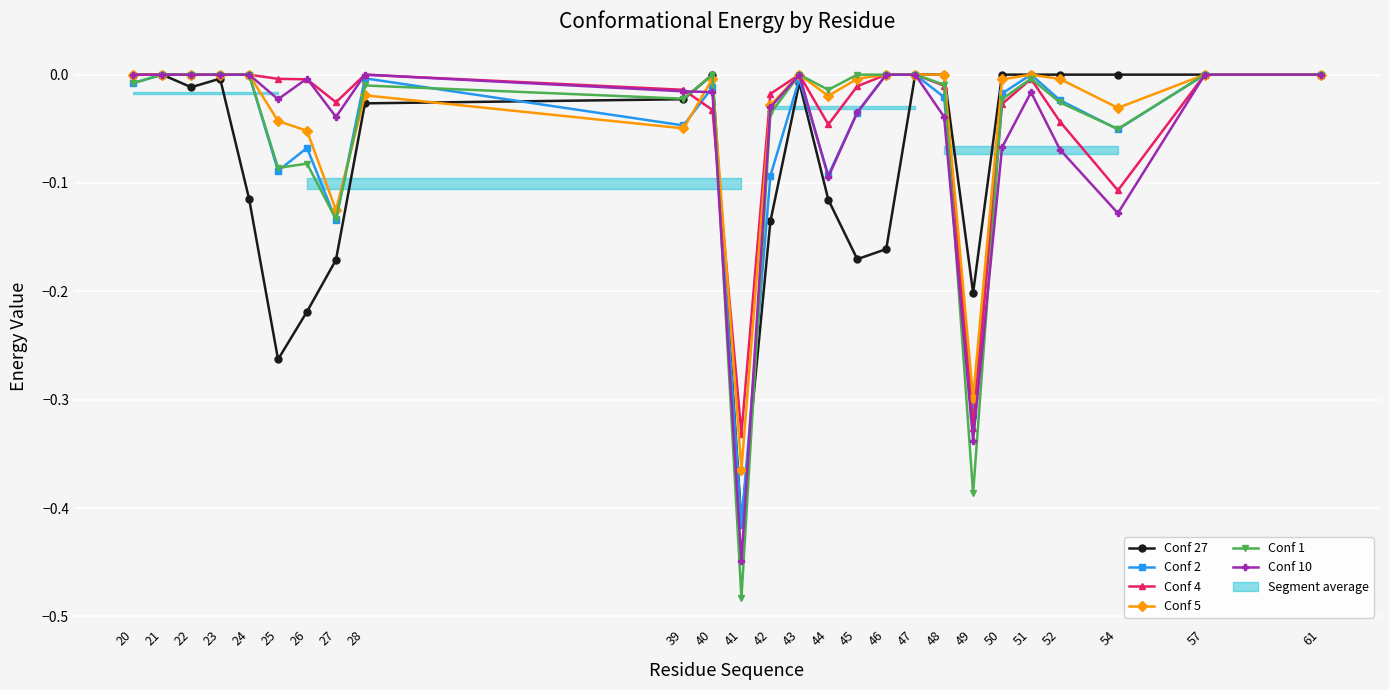

Where do Conf 27 and Conf 4 first cross each other?

39 and 40